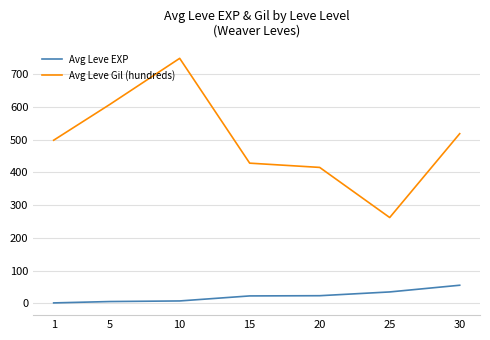

What is the sum of all Avg Leve Gil (hundreds) values?

3476.0